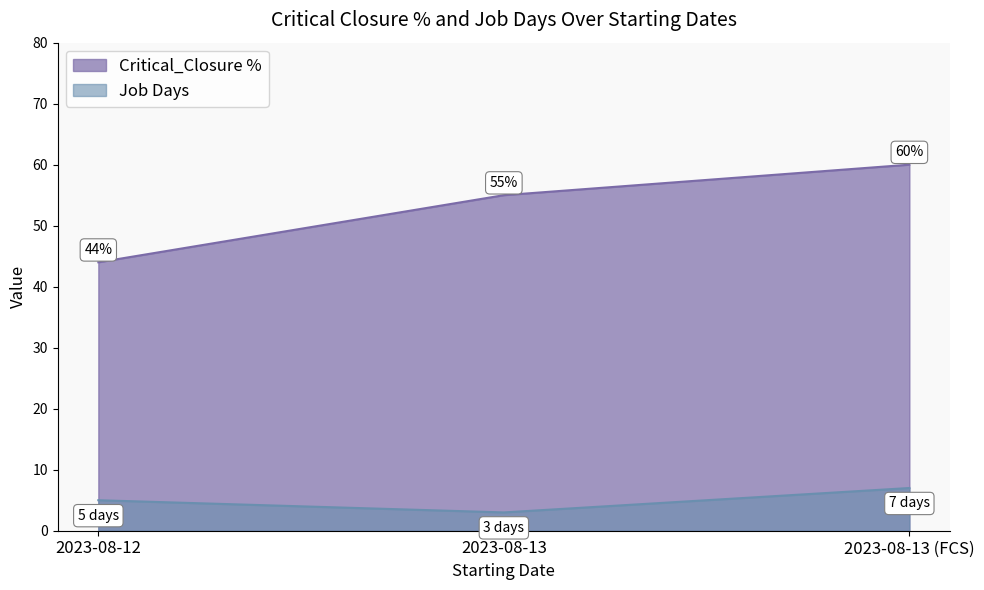

At 2023-08-13 (FCS), list the series in order from smallest to largest.

Job Days, Critical_Closure %